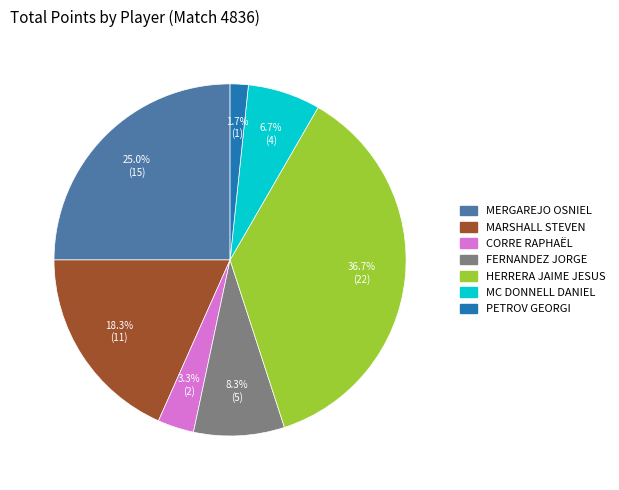

Does any single category account for the majority?

No